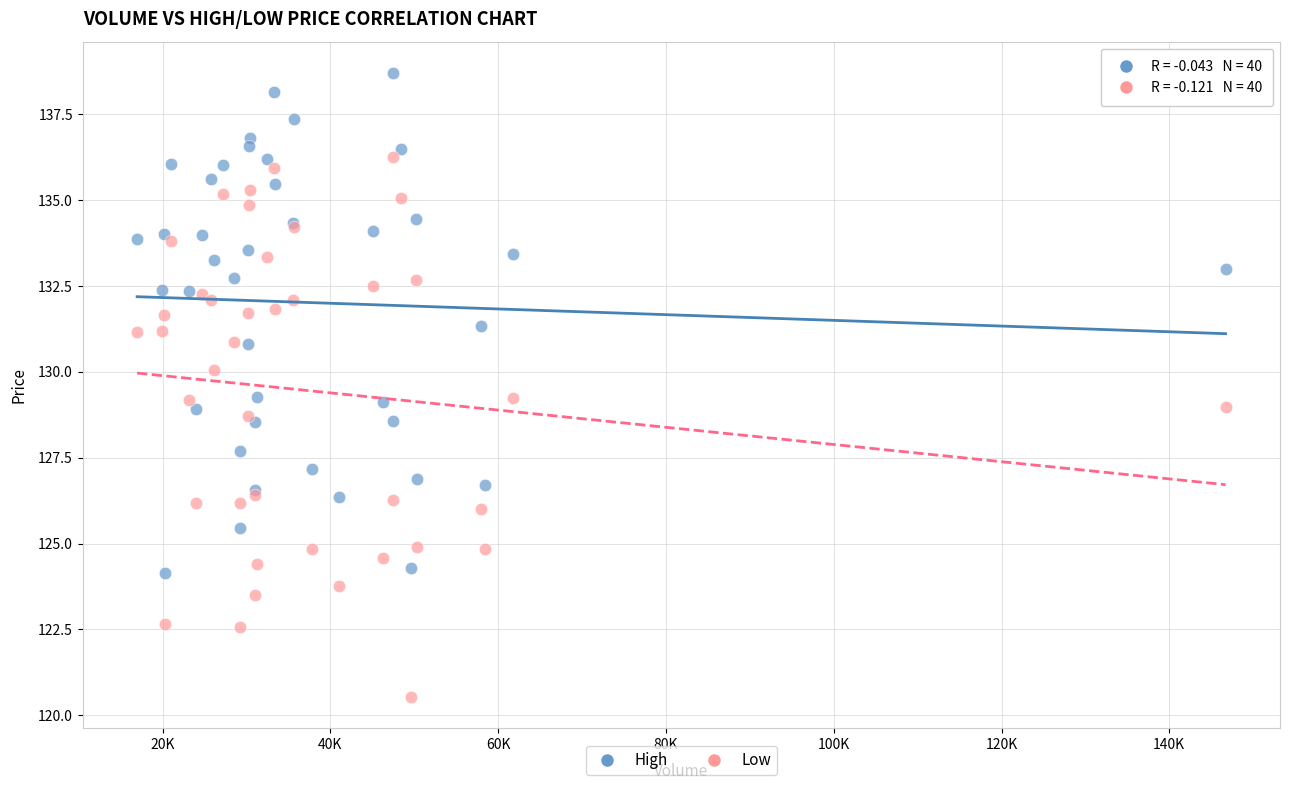

Which series reaches the maximum Y coordinate?

High